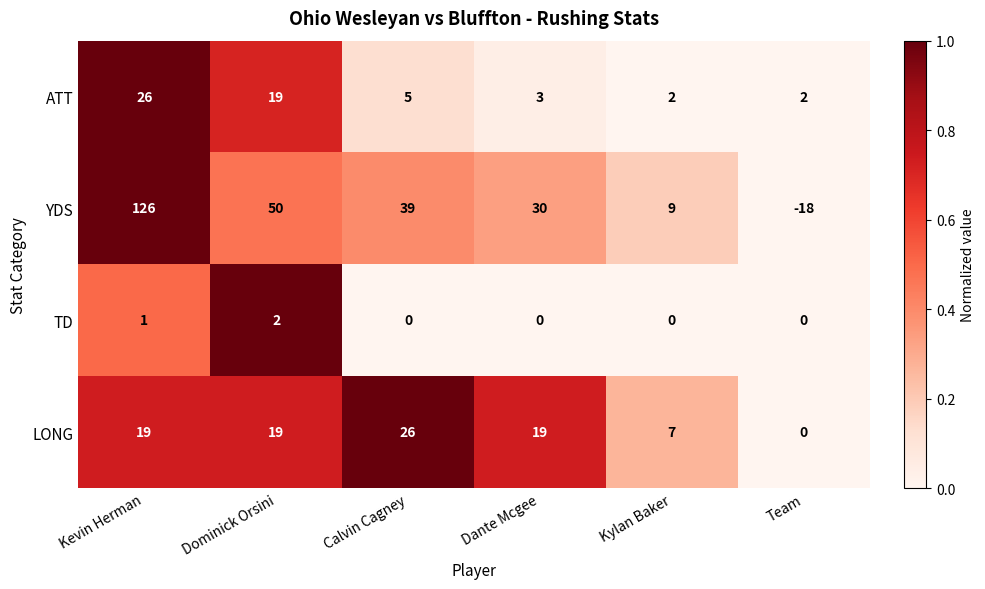

What is the greatest value displayed?

126